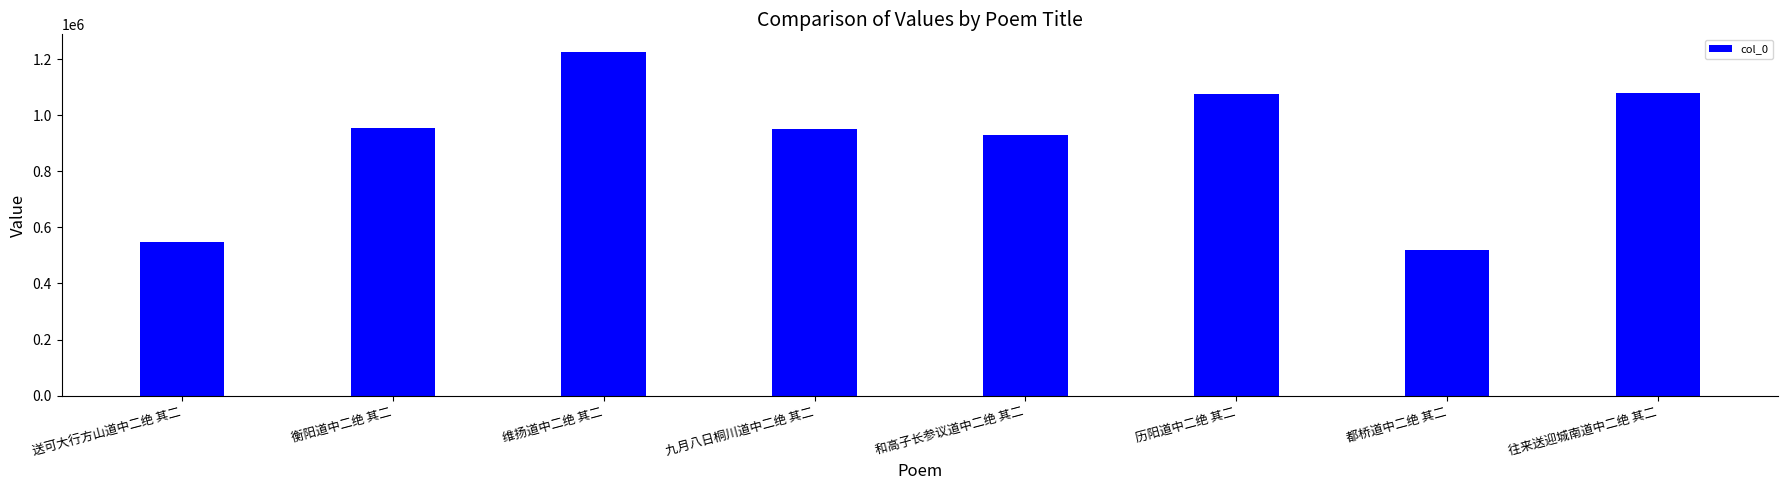

Which label corresponds to the largest value in the chart?

维扬道中二绝 其二